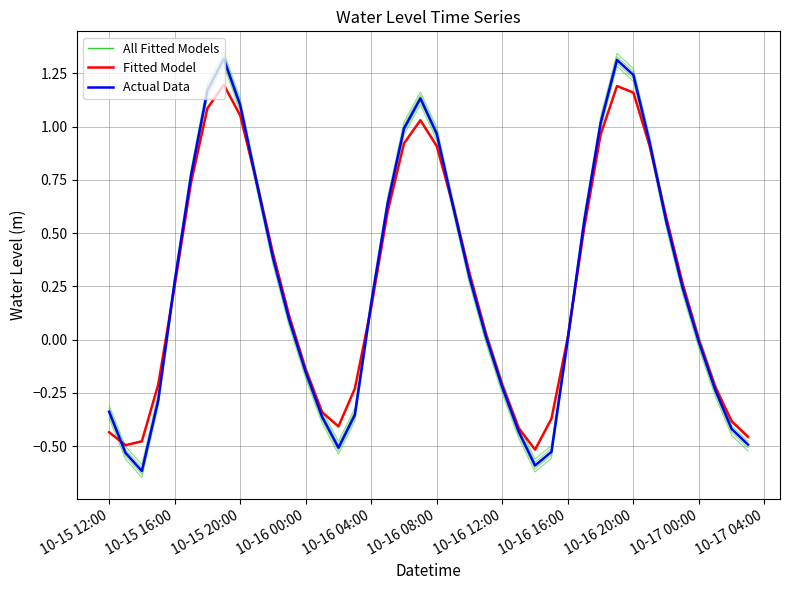

Does the chart display data point markers on the line(s)?

No